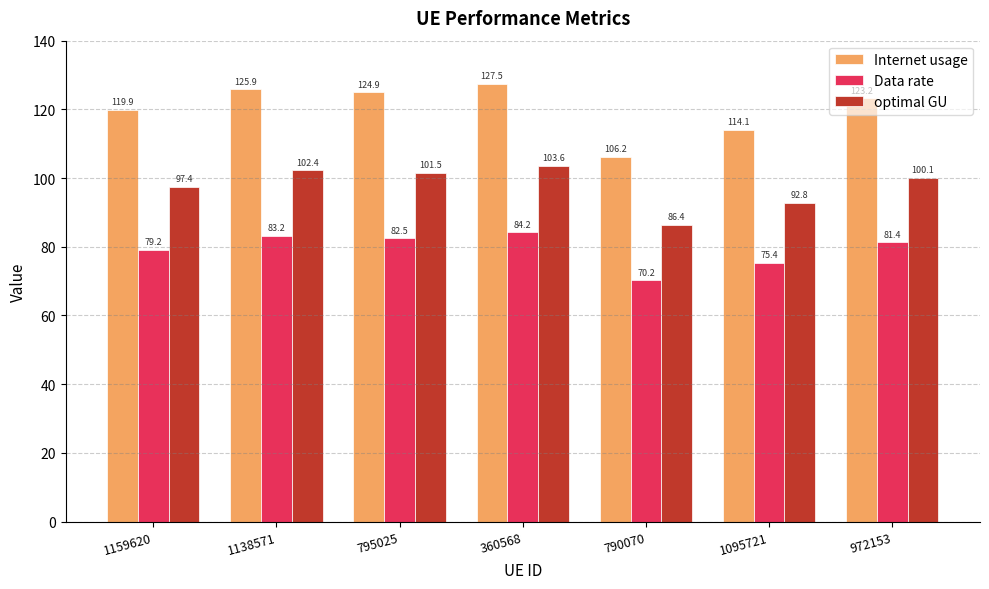

How many values in the optimal GU series are below 100?

3